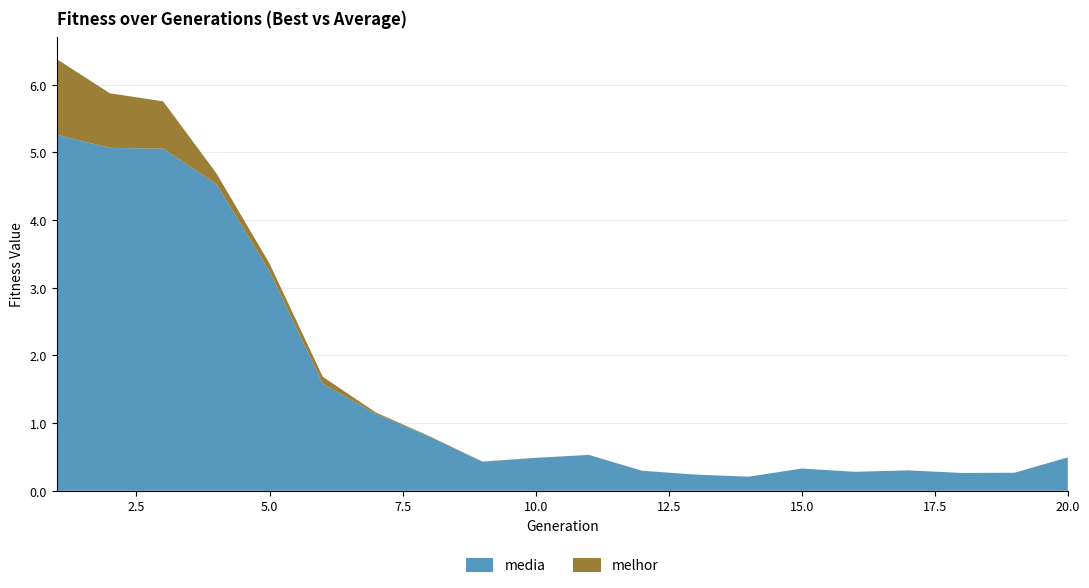

Reading left to right, list all the values displayed in this chart.

media: 5.3	5.1	5.1	4.5	3.2	1.6	1.1	0.8	0.4	0.5	0.5	0.3	0.2	0.2	0.3	0.3	0.3	0.3	0.3	0.5
melhor: 1.1	0.8	0.7	0.2	0.1	0.1	0.0	0.0	0.0	0.0	0.0	0.0	0.0	0.0	0.0	0.0	0.0	0.0	0.0	0.0